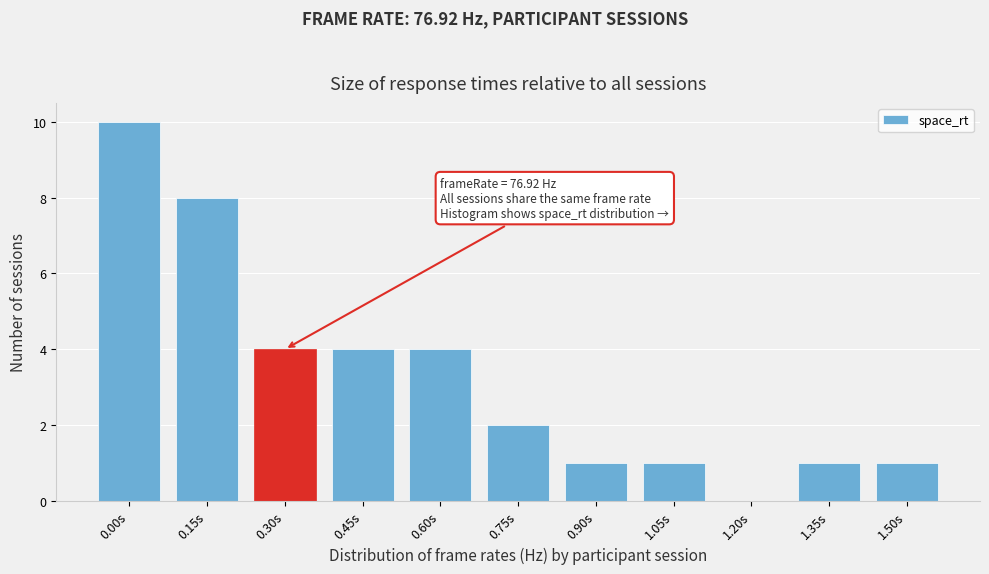

Reading left to right, extract all data points from this chart.

0.00s=10	0.15s=8	0.30s=4	0.45s=4	0.60s=4	0.75s=2	0.90s=1	1.05s=1	1.20s=0	1.35s=1	1.50s=1